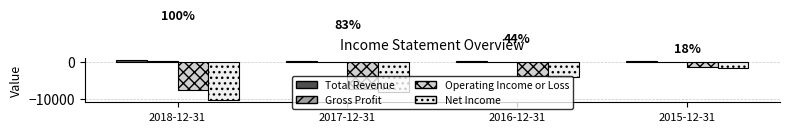

Count the Net Income values in the range -8100 to -1600.

3